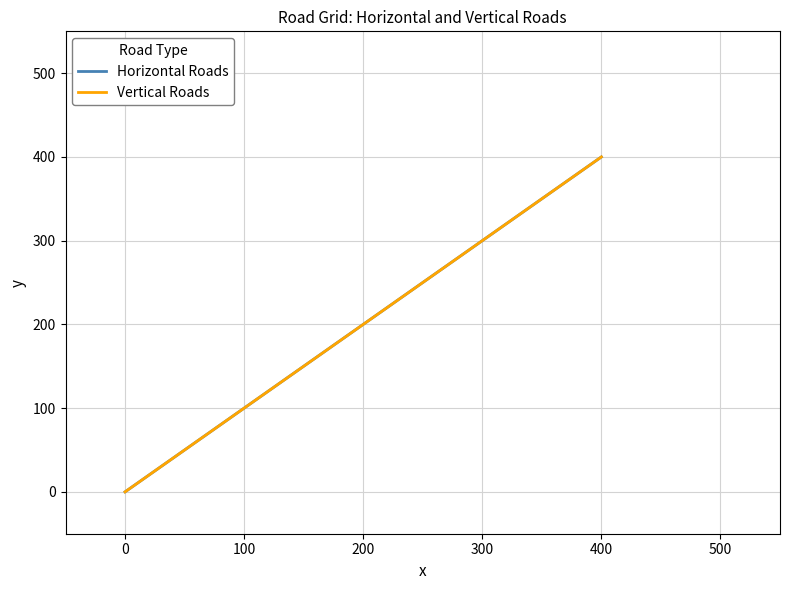

How many lines are shown in the chart?

2